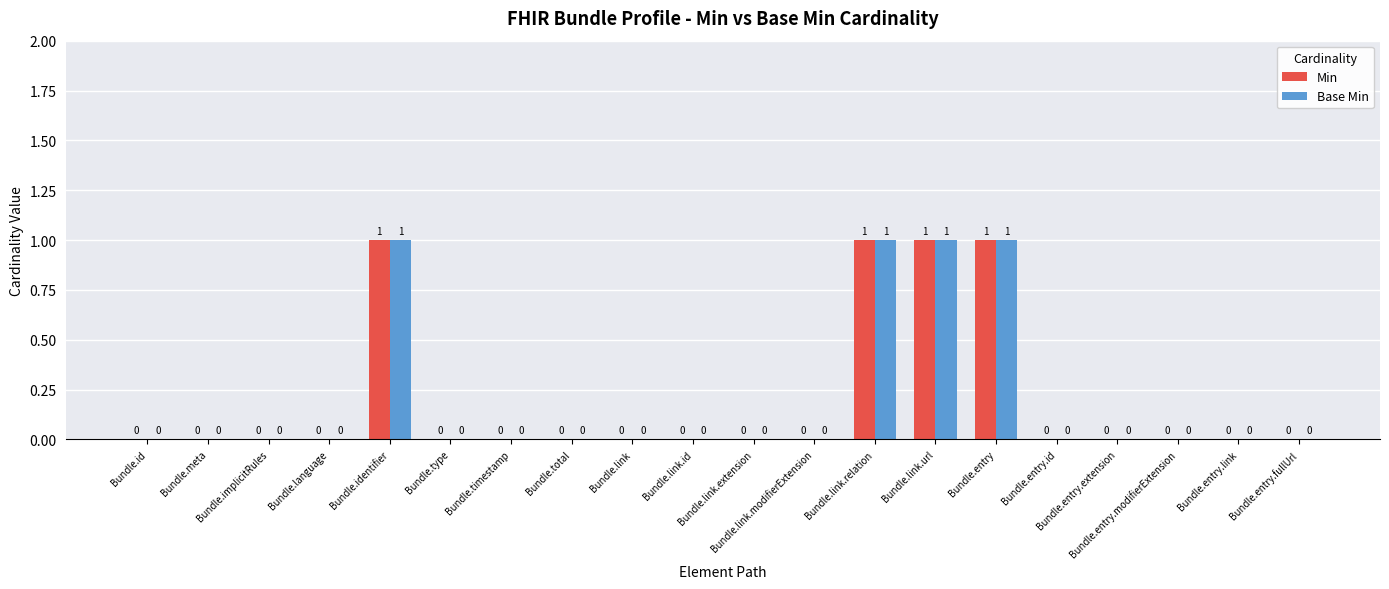

How many values in the Min series exceed 0?

4